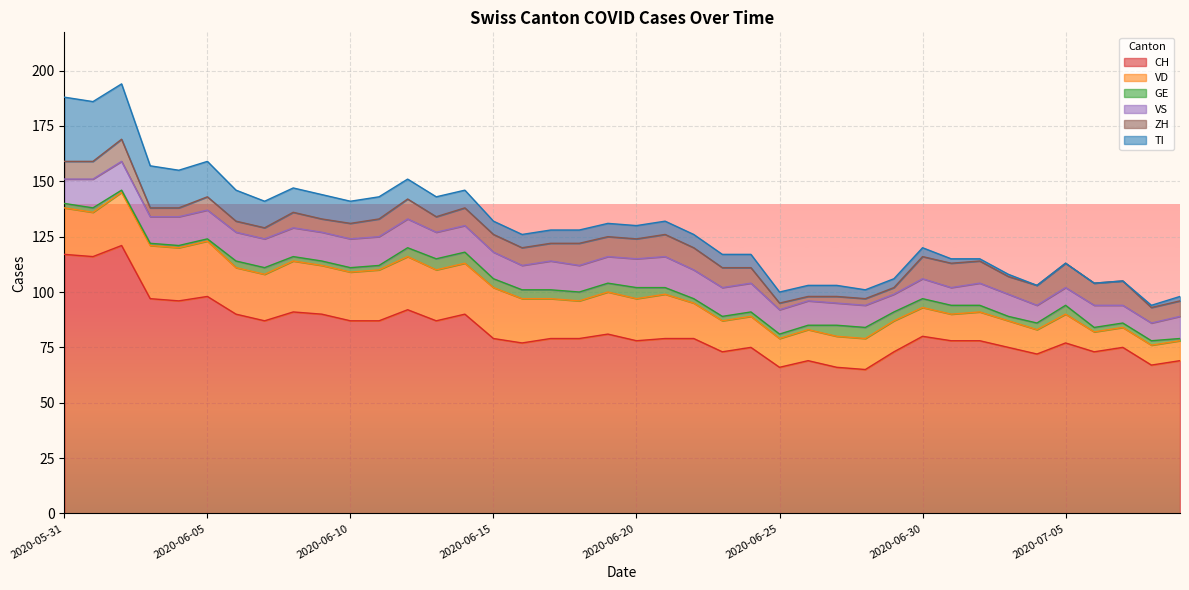

Reading right to left, transcribe all the data shown in this chart.

CH: 2020-07-09=69	2020-07-08=67	2020-07-07=75	2020-07-06=73	2020-07-05=77	2020-07-04=72	2020-07-03=75	2020-07-02=78	2020-07-01=78	2020-06-30=80	2020-06-29=73	2020-06-28=65	2020-06-27=66	2020-06-26=69	2020-06-25=66	2020-06-24=75	2020-06-23=73	2020-06-22=79	2020-06-21=79	2020-06-20=78	2020-06-19=81	2020-06-18=79	2020-06-17=79	2020-06-16=77	2020-06-15=79	2020-06-14=90	2020-06-13=87	2020-06-12=92	2020-06-11=87	2020-06-10=87	2020-06-09=90	2020-06-08=91	2020-06-07=87	2020-06-06=90	2020-06-05=98	2020-06-04=96	2020-06-03=97	2020-06-02=121	2020-06-01=116	2020-05-31=117
VD: 2020-07-09=9	2020-07-08=9	2020-07-07=9	2020-07-06=9	2020-07-05=13	2020-07-04=11	2020-07-03=12	2020-07-02=13	2020-07-01=12	2020-06-30=13	2020-06-29=14	2020-06-28=14	2020-06-27=14	2020-06-26=14	2020-06-25=13	2020-06-24=14	2020-06-23=14	2020-06-22=16	2020-06-21=20	2020-06-20=19	2020-06-19=19	2020-06-18=17	2020-06-17=18	2020-06-16=20	2020-06-15=23	2020-06-14=23	2020-06-13=23	2020-06-12=24	2020-06-11=23	2020-06-10=22	2020-06-09=22	2020-06-08=23	2020-06-07=21	2020-06-06=21	2020-06-05=25	2020-06-04=24	2020-06-03=24	2020-06-02=24	2020-06-01=20	2020-05-31=21
GE: 2020-07-09=1	2020-07-08=2	2020-07-07=2	2020-07-06=2	2020-07-05=4	2020-07-04=3	2020-07-03=2	2020-07-02=3	2020-07-01=4	2020-06-30=4	2020-06-29=4	2020-06-28=5	2020-06-27=5	2020-06-26=2	2020-06-25=2	2020-06-24=2	2020-06-23=2	2020-06-22=2	2020-06-21=3	2020-06-20=5	2020-06-19=4	2020-06-18=4	2020-06-17=4	2020-06-16=4	2020-06-15=4	2020-06-14=5	2020-06-13=5	2020-06-12=4	2020-06-11=2	2020-06-10=2	2020-06-09=2	2020-06-08=2	2020-06-07=3	2020-06-06=3	2020-06-05=1	2020-06-04=1	2020-06-03=1	2020-06-02=1	2020-06-01=2	2020-05-31=2
VS: 2020-07-09=10	2020-07-08=8	2020-07-07=8	2020-07-06=10	2020-07-05=8	2020-07-04=8	2020-07-03=10	2020-07-02=10	2020-07-01=8	2020-06-30=9	2020-06-29=8	2020-06-28=10	2020-06-27=10	2020-06-26=11	2020-06-25=11	2020-06-24=13	2020-06-23=13	2020-06-22=13	2020-06-21=14	2020-06-20=13	2020-06-19=12	2020-06-18=12	2020-06-17=13	2020-06-16=11	2020-06-15=12	2020-06-14=12	2020-06-13=12	2020-06-12=13	2020-06-11=13	2020-06-10=13	2020-06-09=13	2020-06-08=13	2020-06-07=13	2020-06-06=13	2020-06-05=13	2020-06-04=13	2020-06-03=12	2020-06-02=13	2020-06-01=13	2020-05-31=11
ZH: 2020-07-09=7	2020-07-08=7	2020-07-07=11	2020-07-06=10	2020-07-05=11	2020-07-04=9	2020-07-03=8	2020-07-02=10	2020-07-01=11	2020-06-30=10	2020-06-29=3	2020-06-28=3	2020-06-27=3	2020-06-26=2	2020-06-25=3	2020-06-24=7	2020-06-23=9	2020-06-22=10	2020-06-21=10	2020-06-20=9	2020-06-19=9	2020-06-18=10	2020-06-17=8	2020-06-16=8	2020-06-15=8	2020-06-14=8	2020-06-13=7	2020-06-12=9	2020-06-11=8	2020-06-10=7	2020-06-09=6	2020-06-08=7	2020-06-07=5	2020-06-06=5	2020-06-05=6	2020-06-04=4	2020-06-03=4	2020-06-02=10	2020-06-01=8	2020-05-31=8
TI: 2020-07-09=2	2020-07-08=1	2020-07-07=0	2020-07-06=0	2020-07-05=0	2020-07-04=0	2020-07-03=1	2020-07-02=1	2020-07-01=2	2020-06-30=4	2020-06-29=4	2020-06-28=4	2020-06-27=5	2020-06-26=5	2020-06-25=5	2020-06-24=6	2020-06-23=6	2020-06-22=6	2020-06-21=6	2020-06-20=6	2020-06-19=6	2020-06-18=6	2020-06-17=6	2020-06-16=6	2020-06-15=6	2020-06-14=8	2020-06-13=9	2020-06-12=9	2020-06-11=10	2020-06-10=10	2020-06-09=11	2020-06-08=11	2020-06-07=12	2020-06-06=14	2020-06-05=16	2020-06-04=17	2020-06-03=19	2020-06-02=25	2020-06-01=27	2020-05-31=29